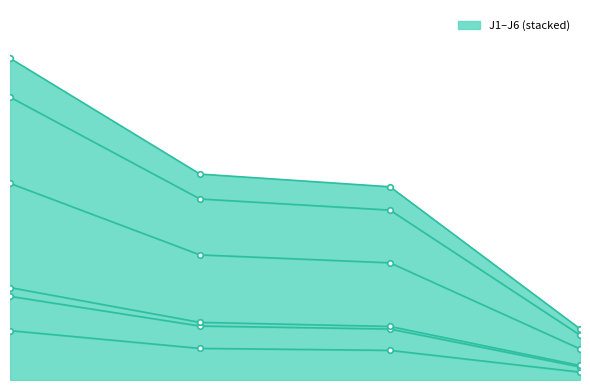

Which category has the lowest value across all series?

2024-03-30 12:40:00